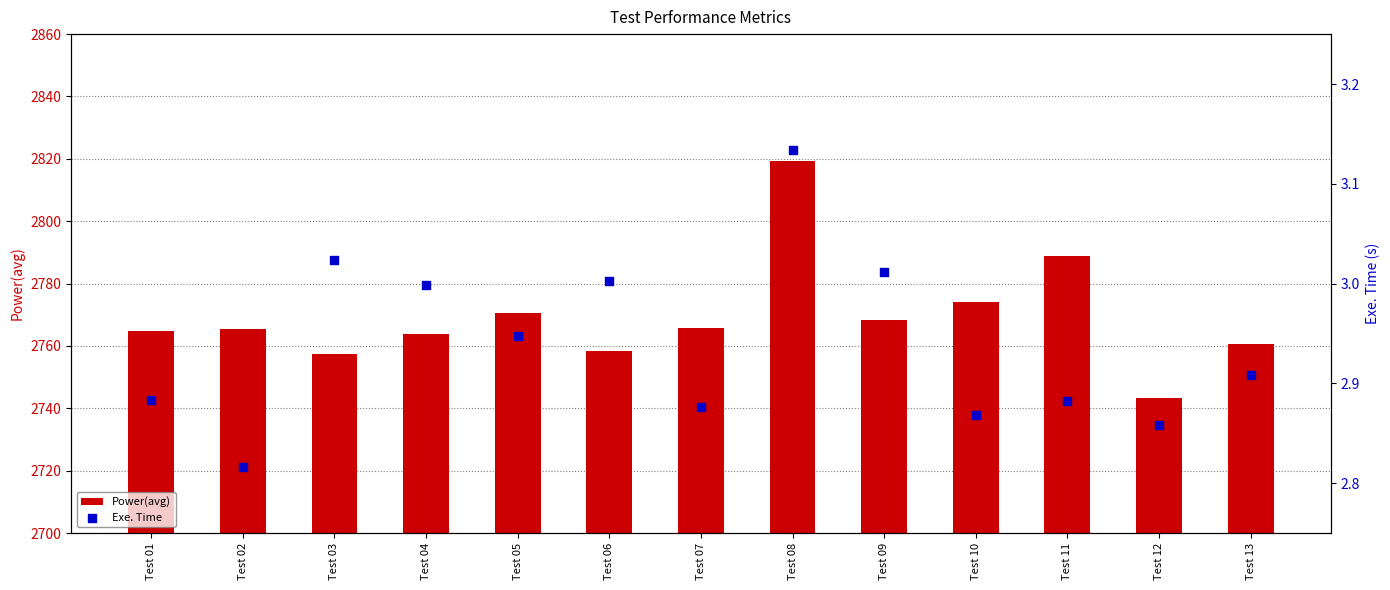

Which series reaches the maximum Y coordinate?

Power(avg)